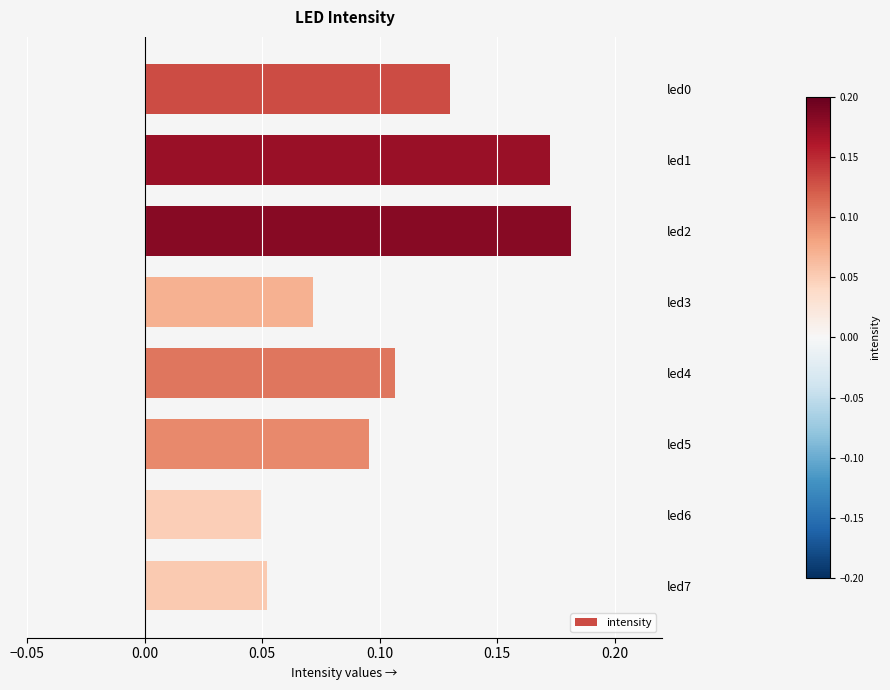

At which category does the chart reach its peak across all series?

led2